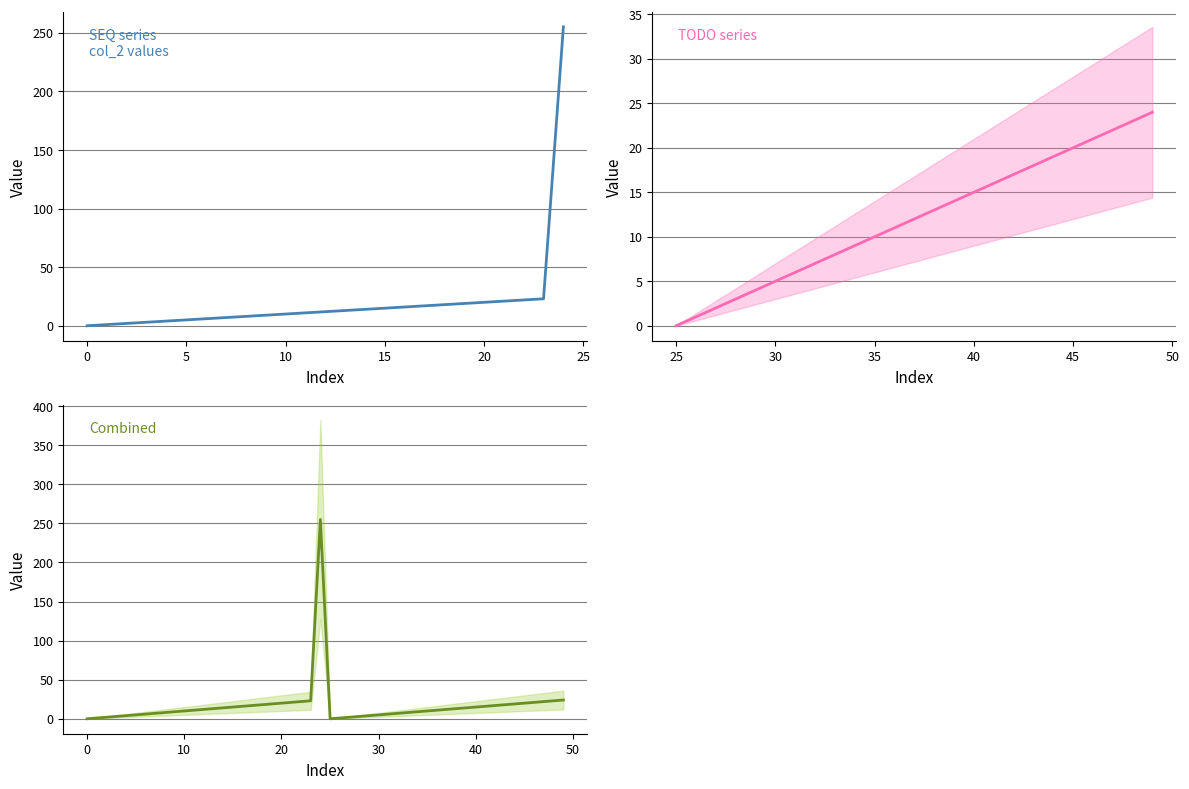

What is the difference between the maximum and minimum values in the TODO series series?

24